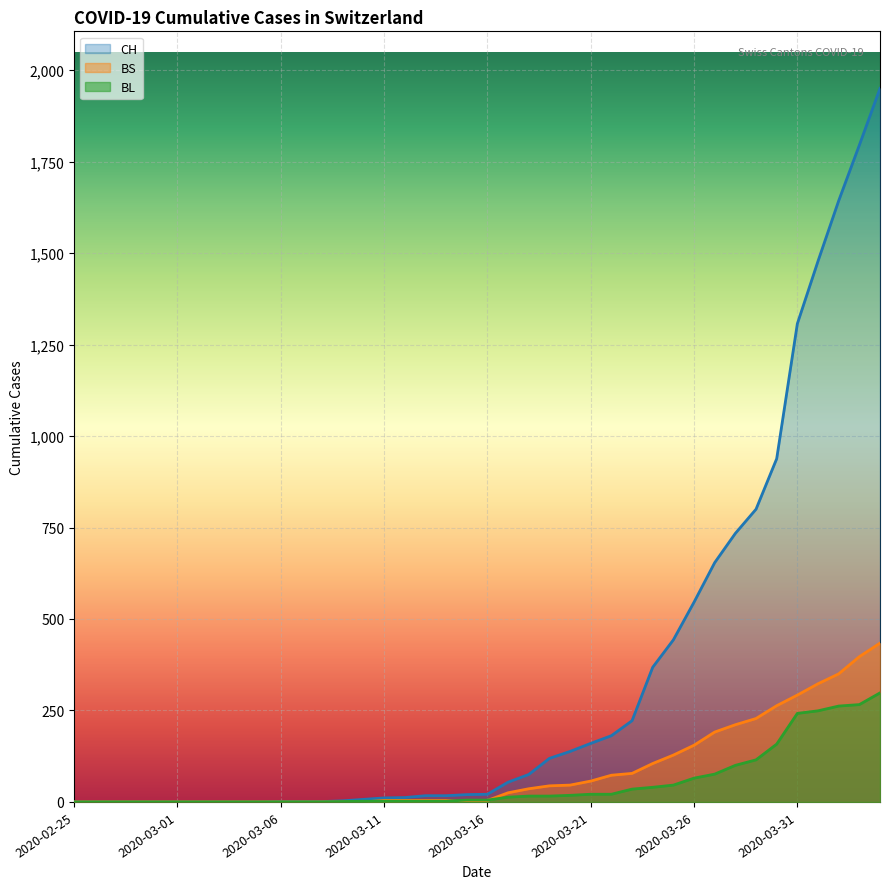

Where is BL nearest to the value 149?

2020-03-30